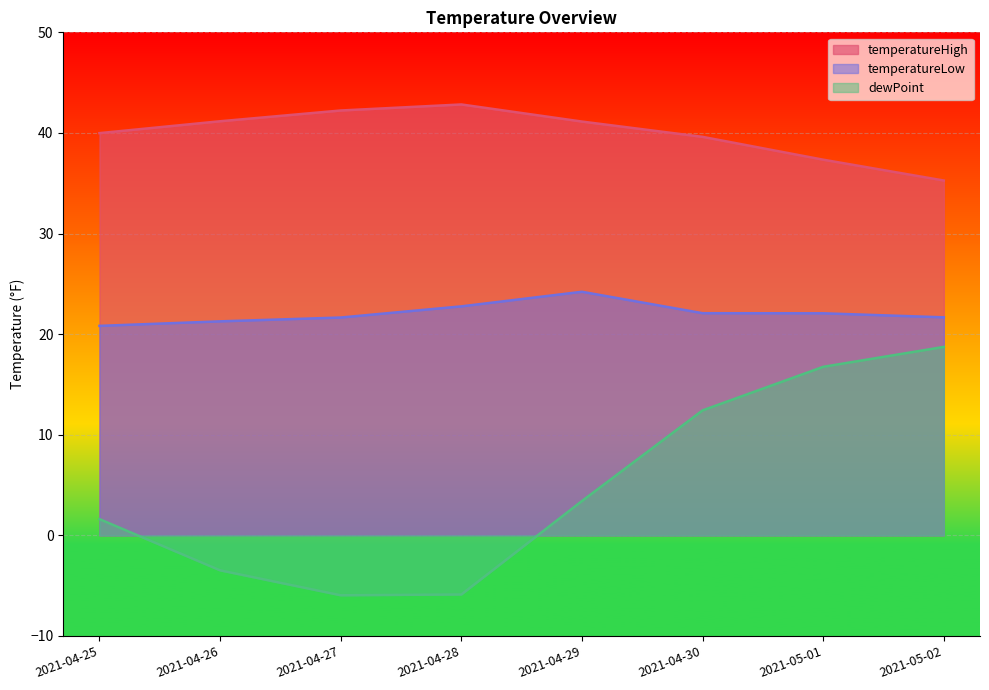

True or false: dewPoint and temperatureLow cross at least once.

False